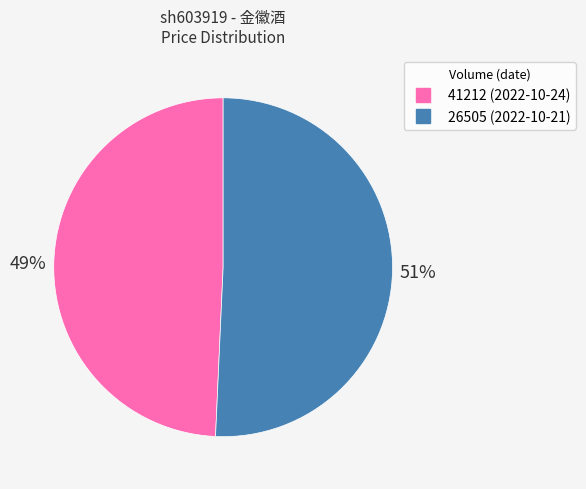

The 26505 slice represents 60% of the pie. True or false?

False